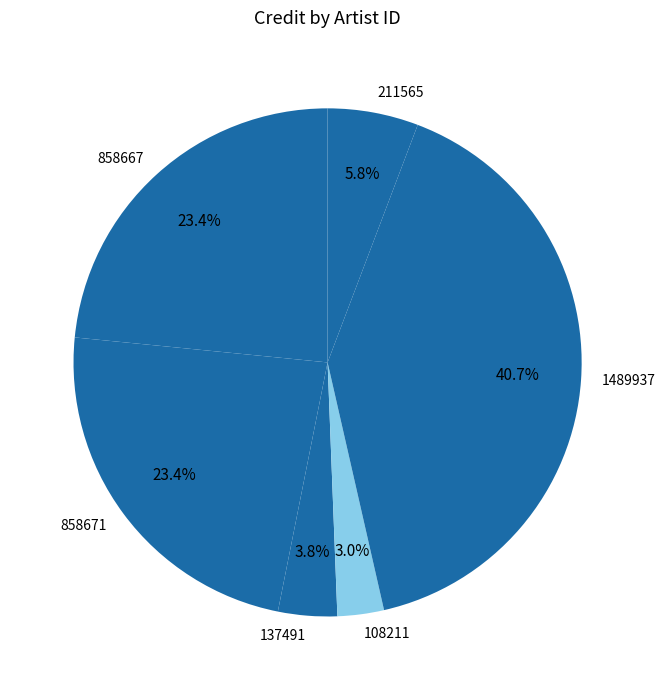

How much of the chart is everything except 858671?

76.6%